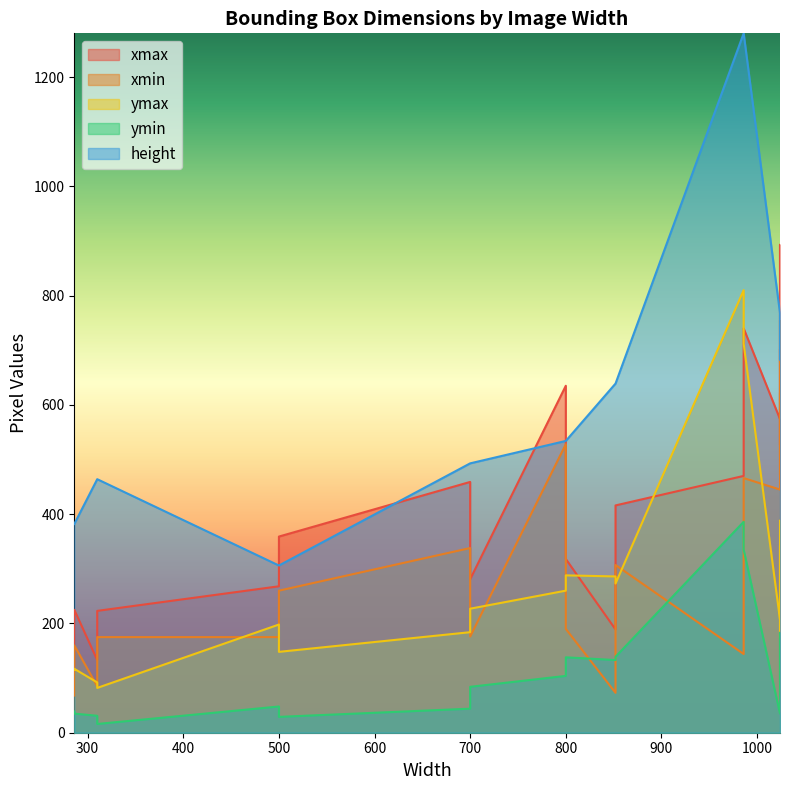

True or false: height has more than 2 points higher than both neighbors.

False